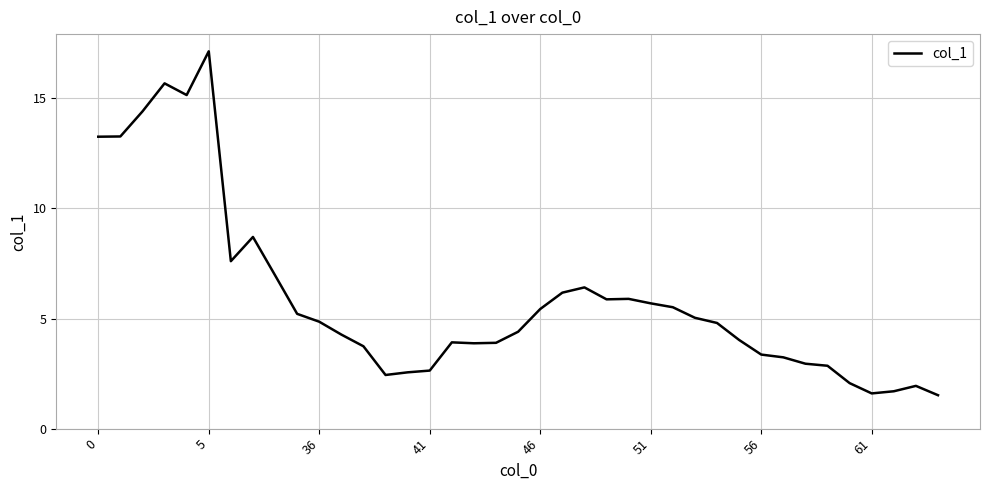

What is the difference between the maximum and minimum values?

15.6